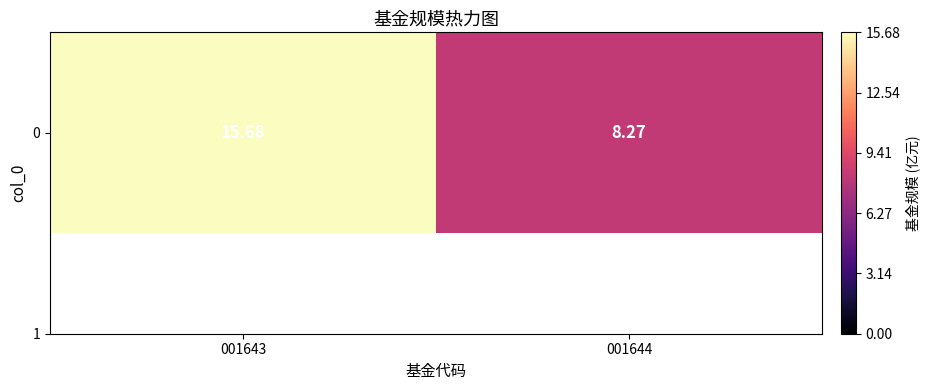

Reading right to left, extract all data points from this chart.

8.3	15.7